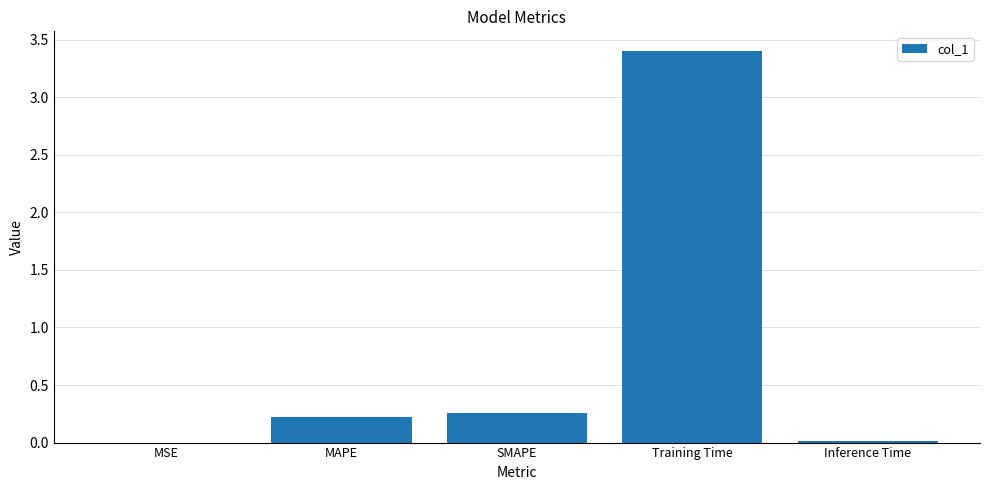

Which has a higher value, MAPE or Training Time?

Training Time